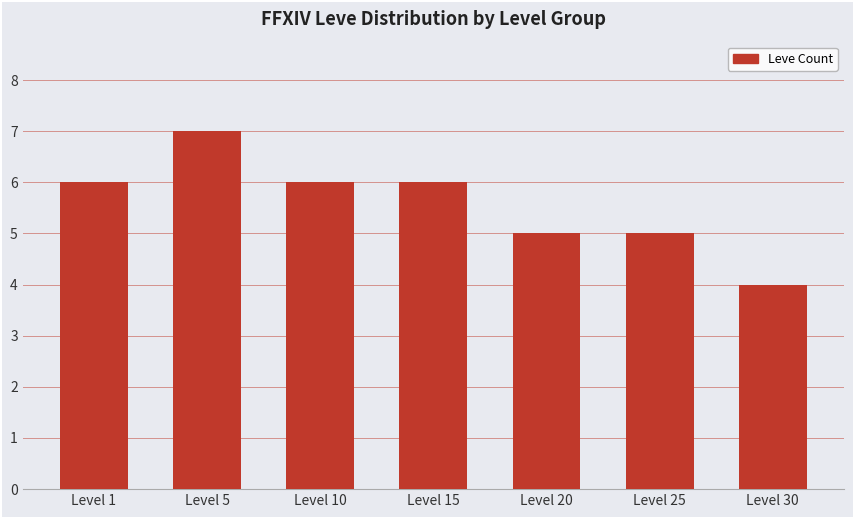

Is it true that the value at Level 20 is 5?

True